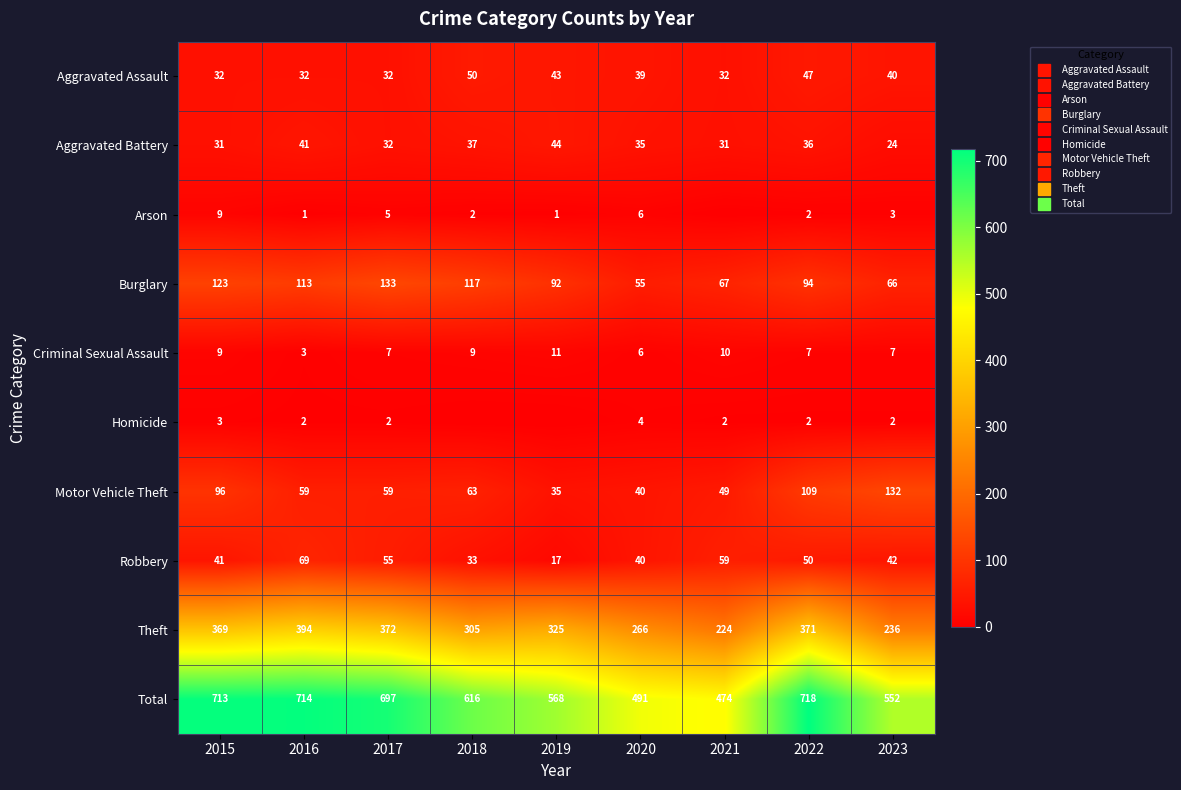

Which has a higher value, 2015 or 2018?

2018